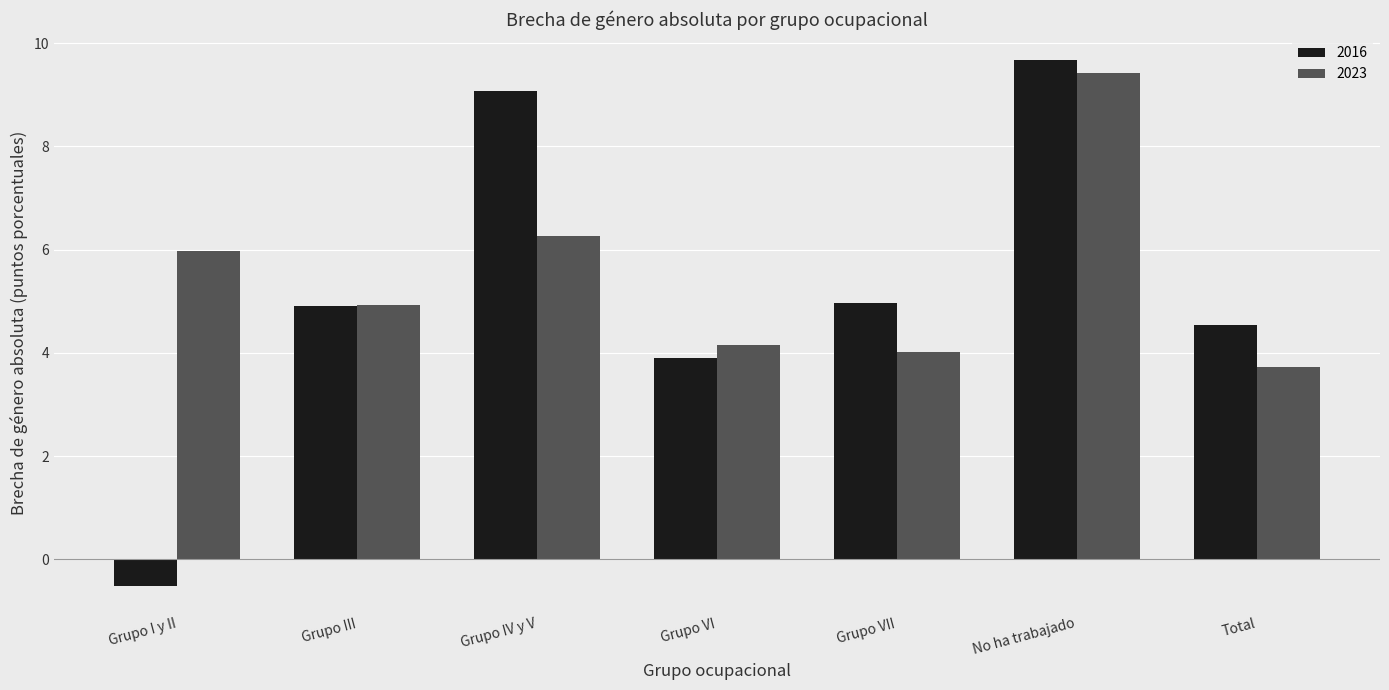

Does the chart contain any negative values?

Yes